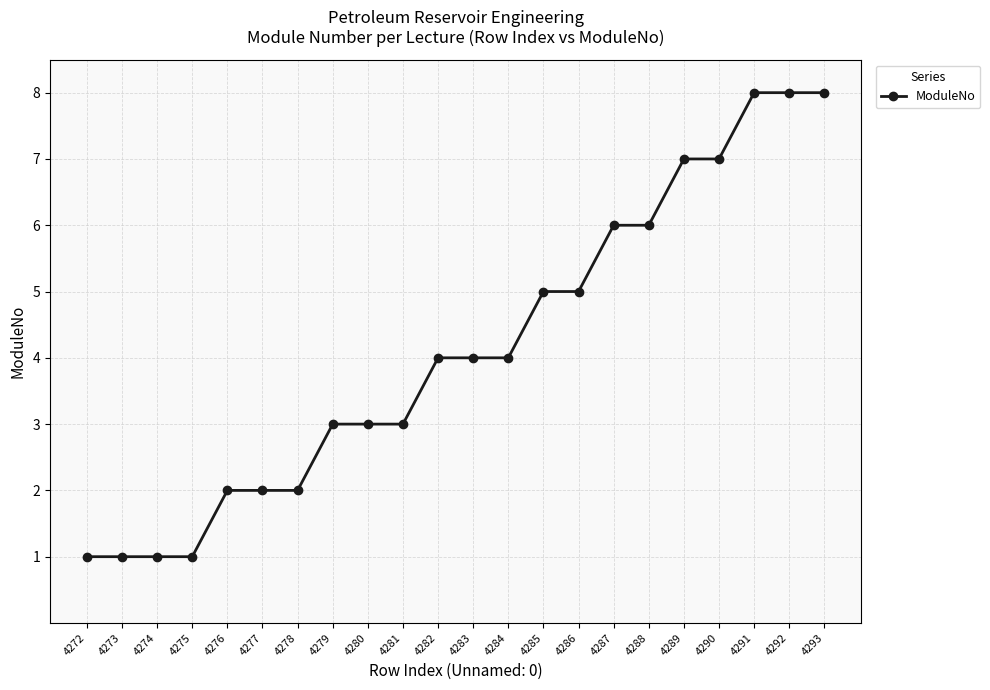

How many categories are shown in the chart?

22